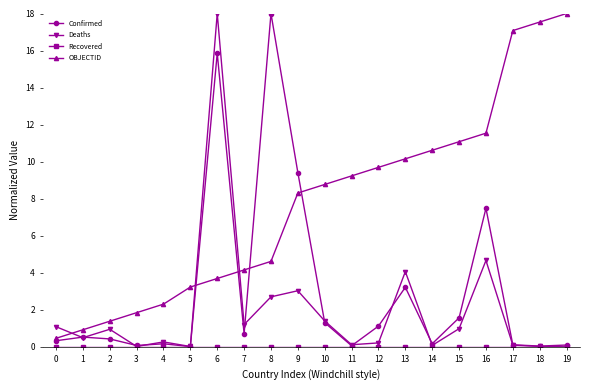

Is it true that Deaths equals 1.0 at 15?

True